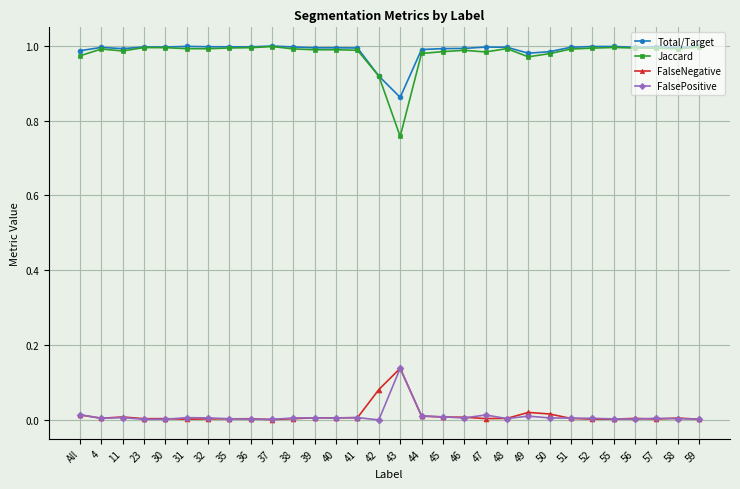

Which series has the widest spread of values?

Jaccard